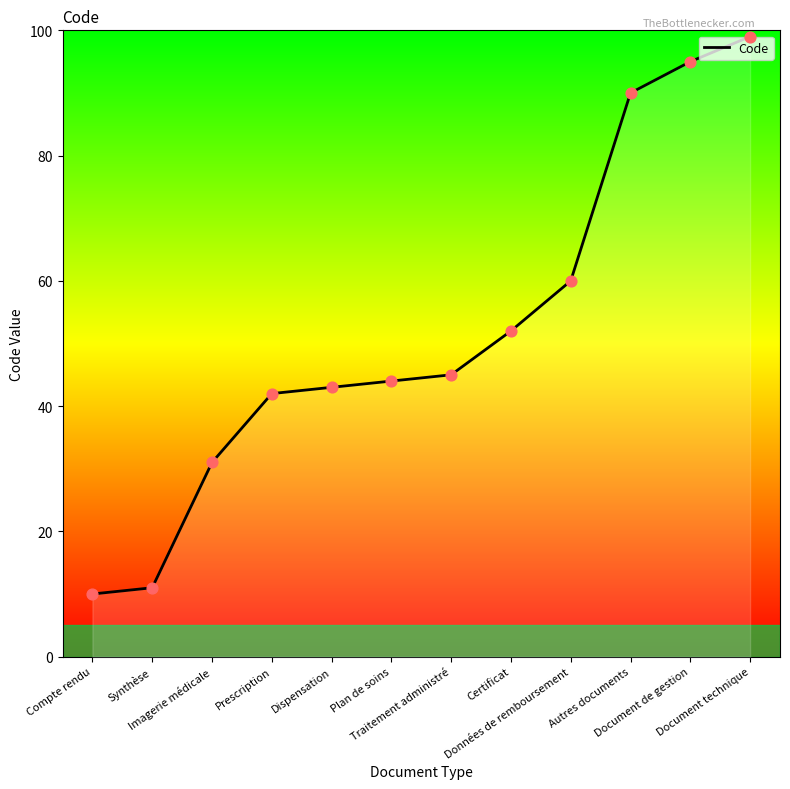

What is the change in value from Traitement administré to Document de gestion?

+50